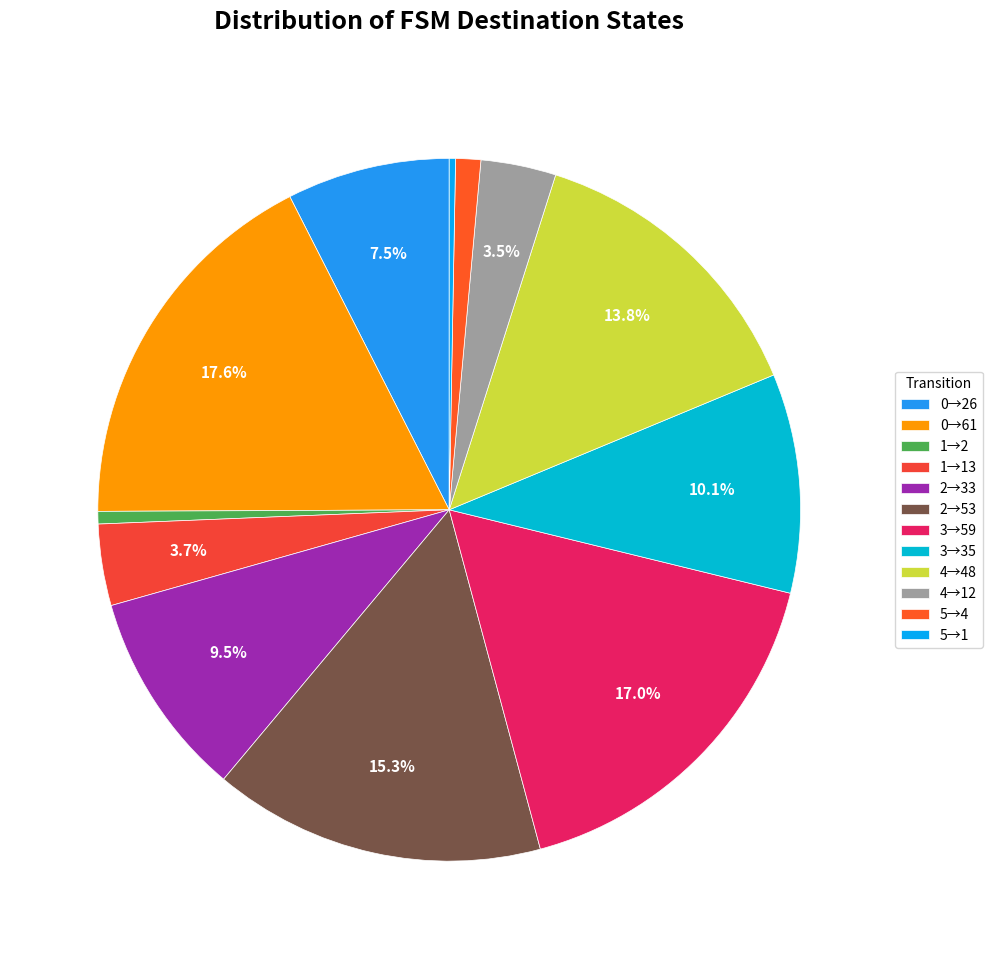

How many slices are in this pie chart?

12